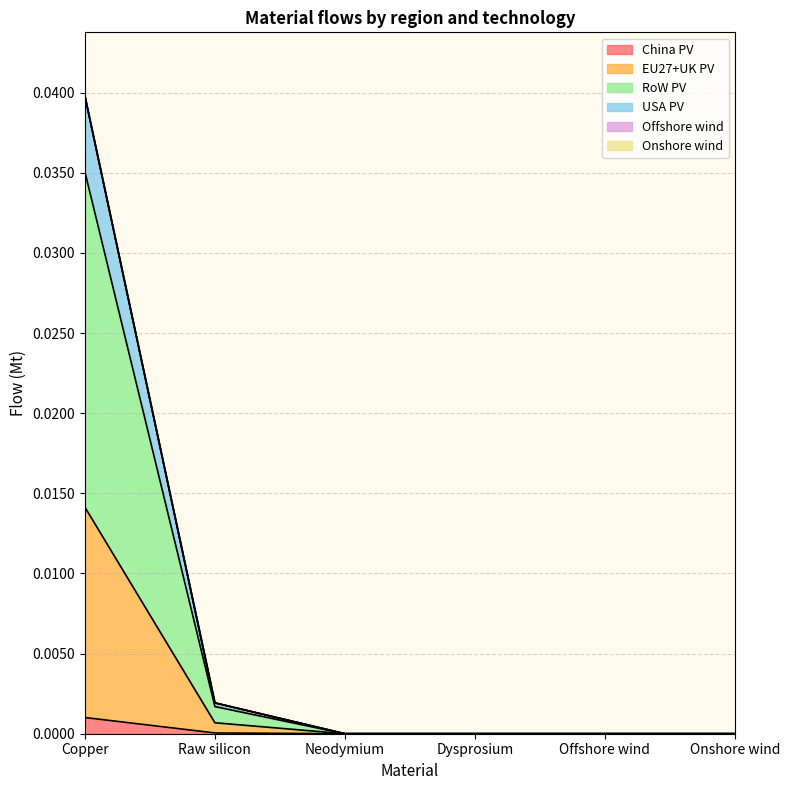

Does the chart display data point markers on the line(s)?

No